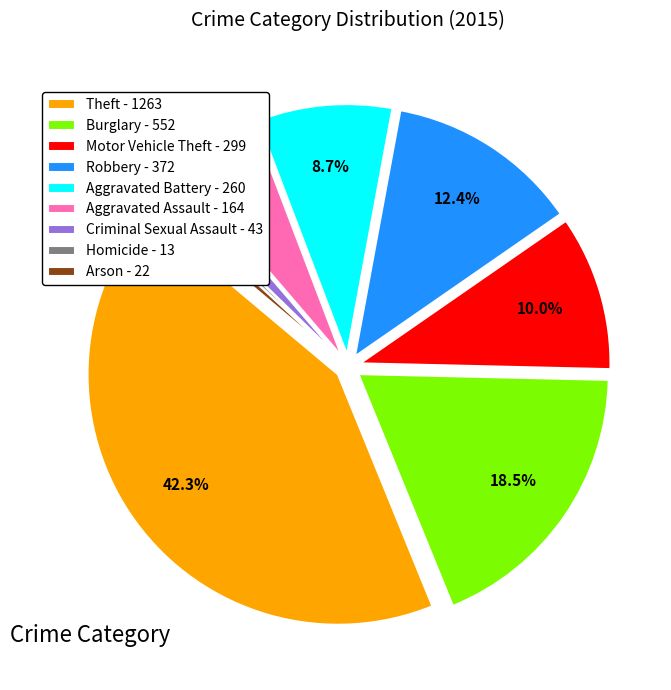

To the nearest percent, what is the difference between the largest and smallest slice percentages?

42%